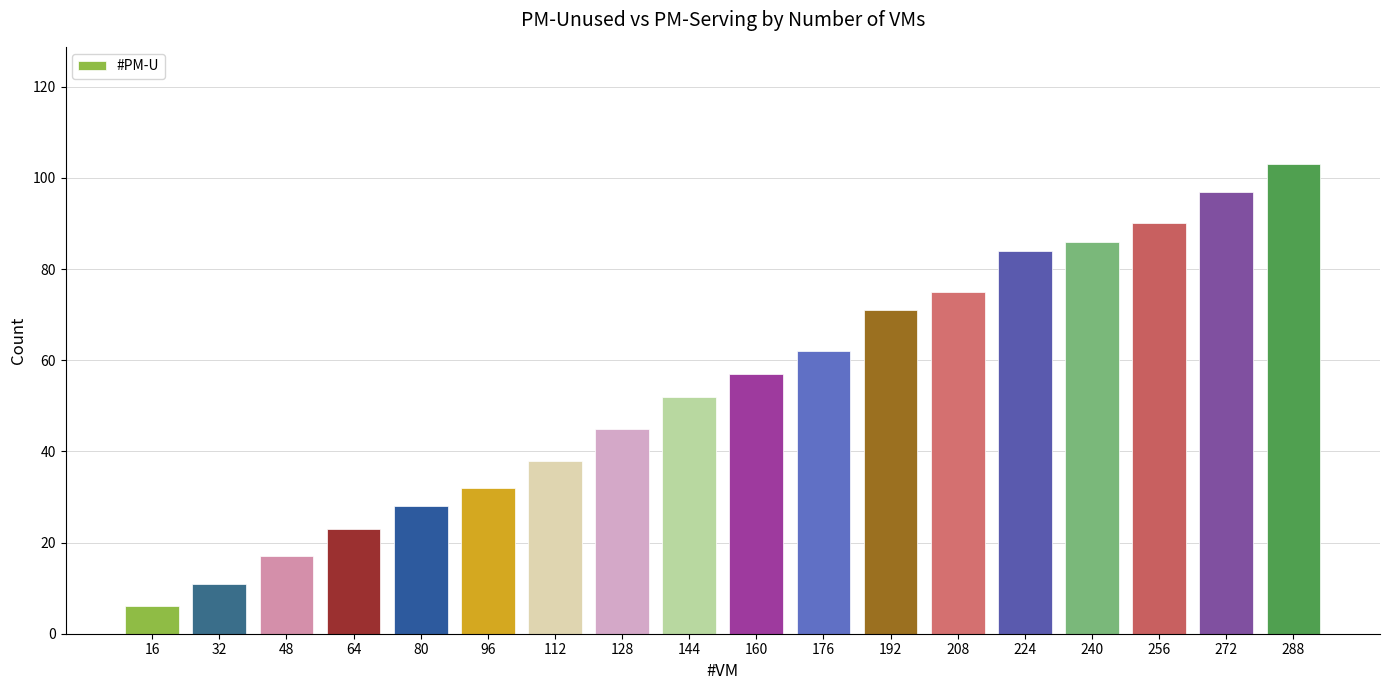

Reading right to left, list all the values displayed in this chart.

103	97	90	86	84	75	71	62	57	52	45	38	32	28	23	17	11	6